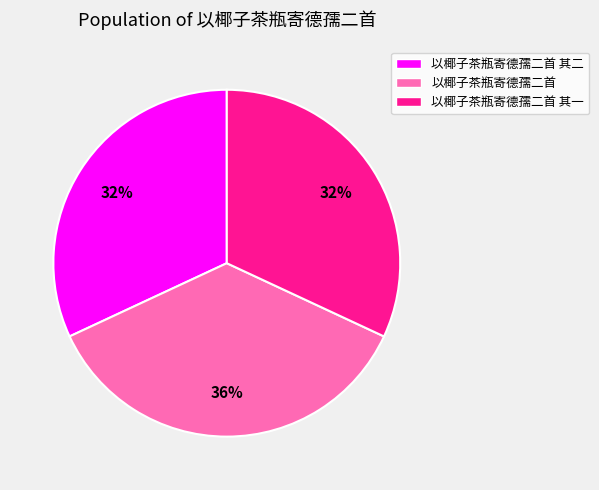

To the nearest percent, what is the average slice percentage?

33%